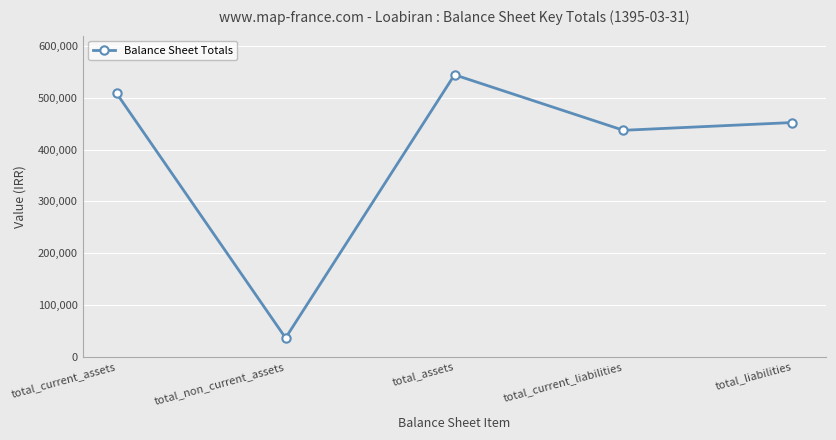

How many values are below 452169?

2